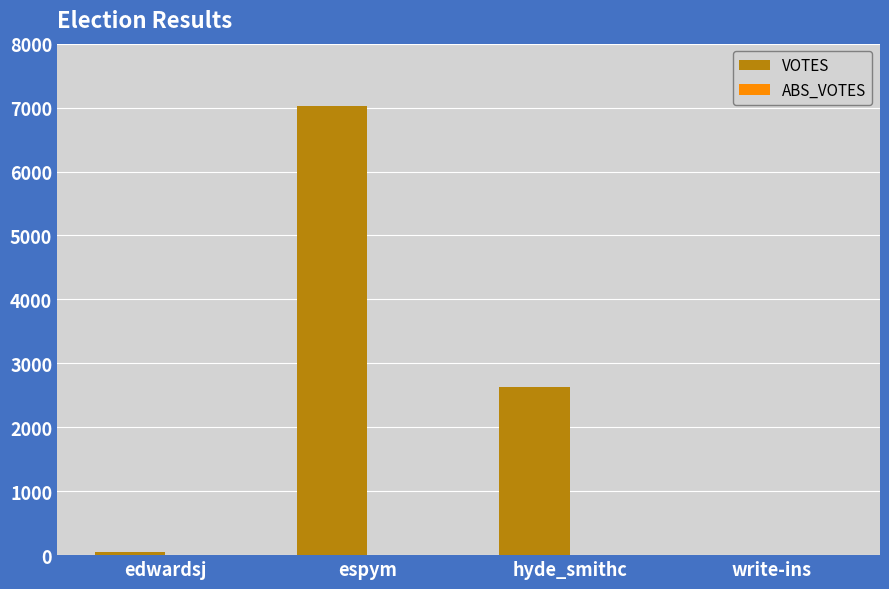

Between hyde_smithc and espym, which is larger?

espym